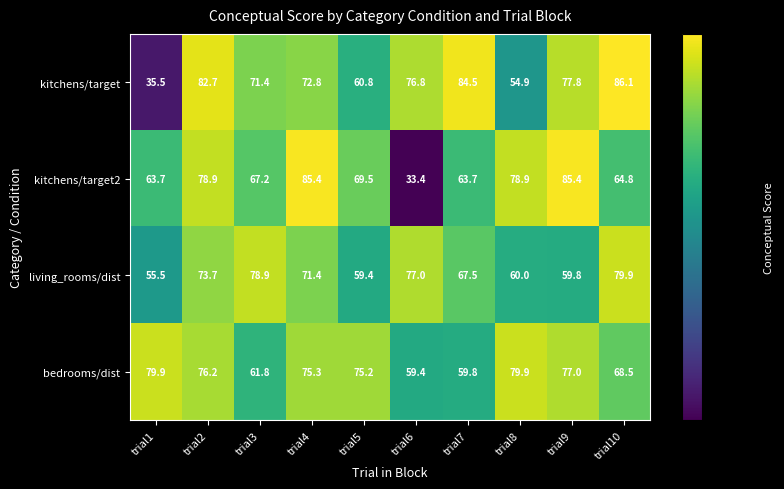

Rank the series by their average value, from highest to lowest.

bedrooms/dist, kitchens/target, kitchens/target2, living_rooms/dist